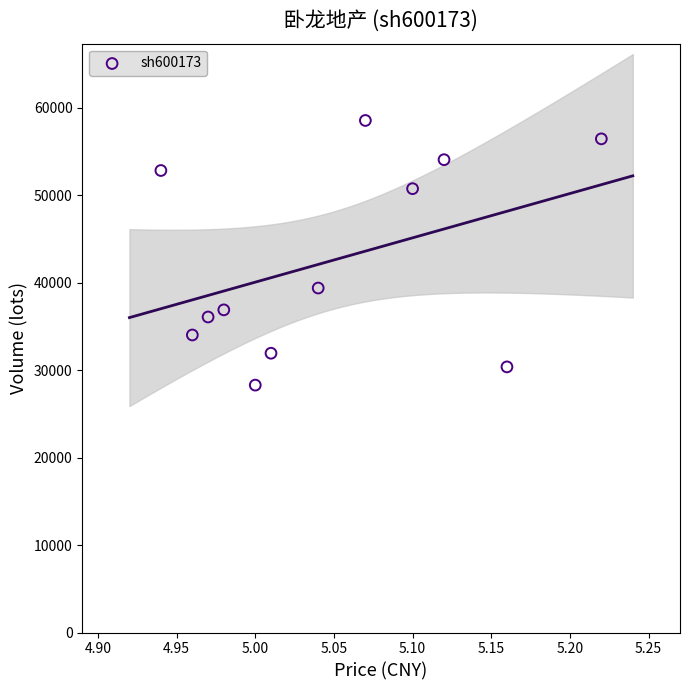

What is the range of Y values (max minus min)?

30255